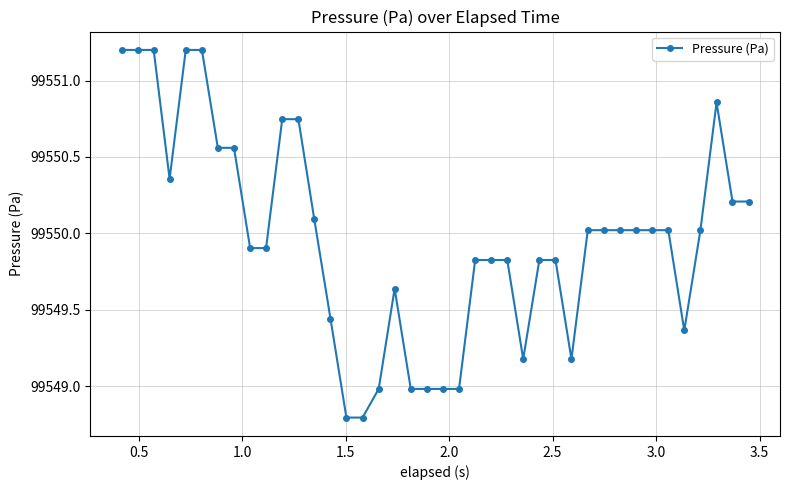

What is the value of the 28th point from the left?

99549.8